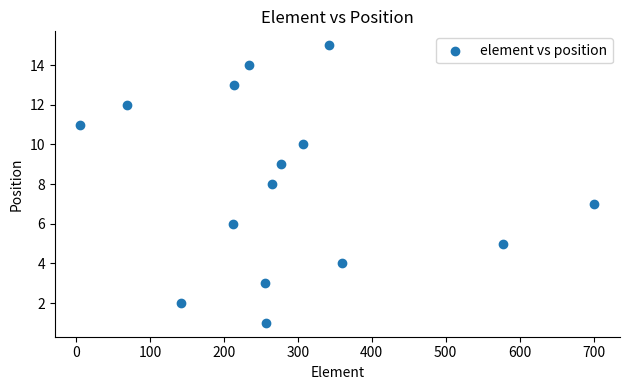

What is the range of X values (max minus min)?

695